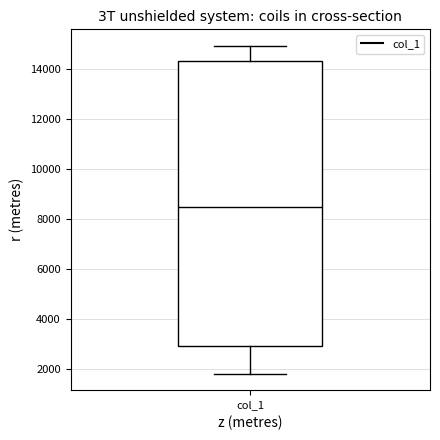

Transcribe this box plot: give where the median line is, the range the box spans, and where the two whiskers end, as read against the y-axis. The values are not printed on the chart, so give them approximately, as read against the axis.

median 8600, box 3000 to 14400, whiskers 1800 to 15000